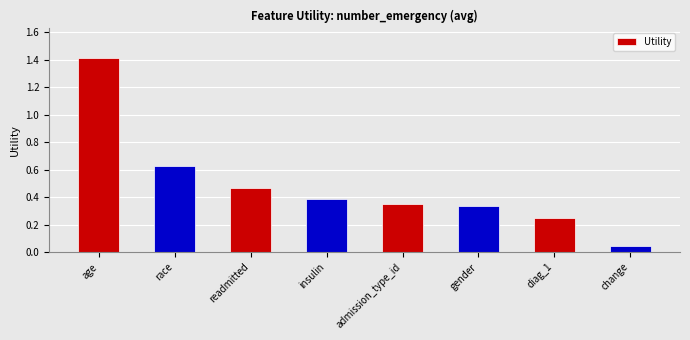

What position from the right is change?

1